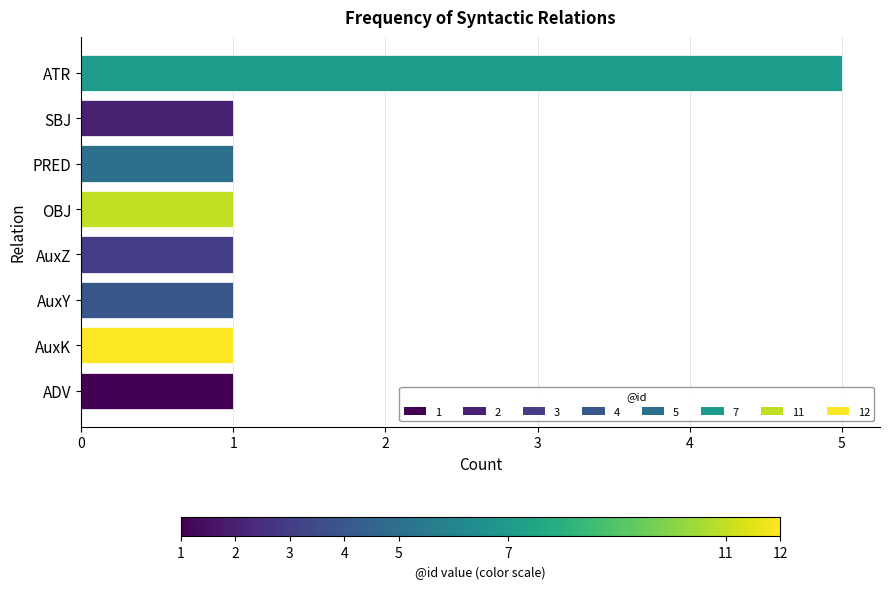

Approximately how many times larger is the value at SBJ compared to ADV?

1.0